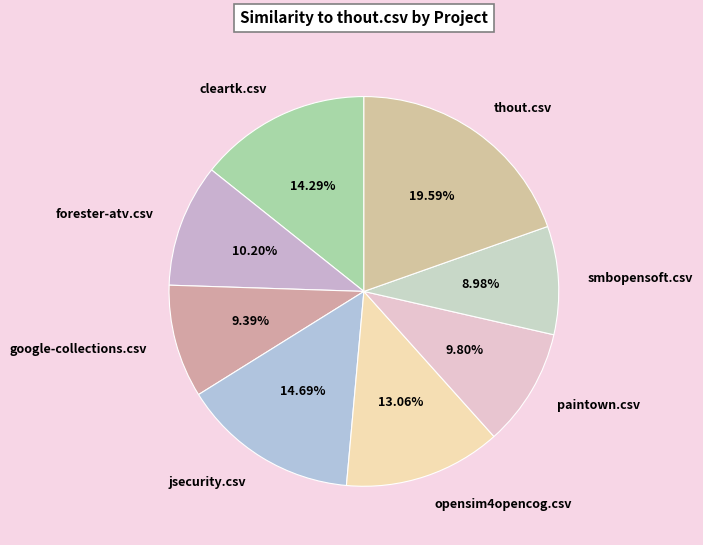

Which has a higher value, cleartk.csv or thout.csv?

thout.csv